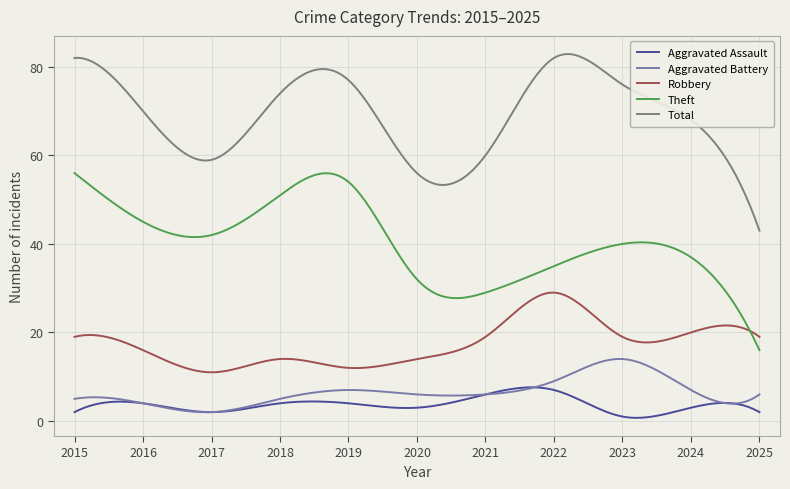

Which series has the largest total across all categories?

Total